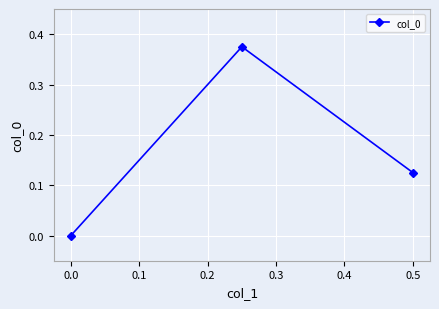

The chart shows a value of 0.0 at 0.0. True or false?

True